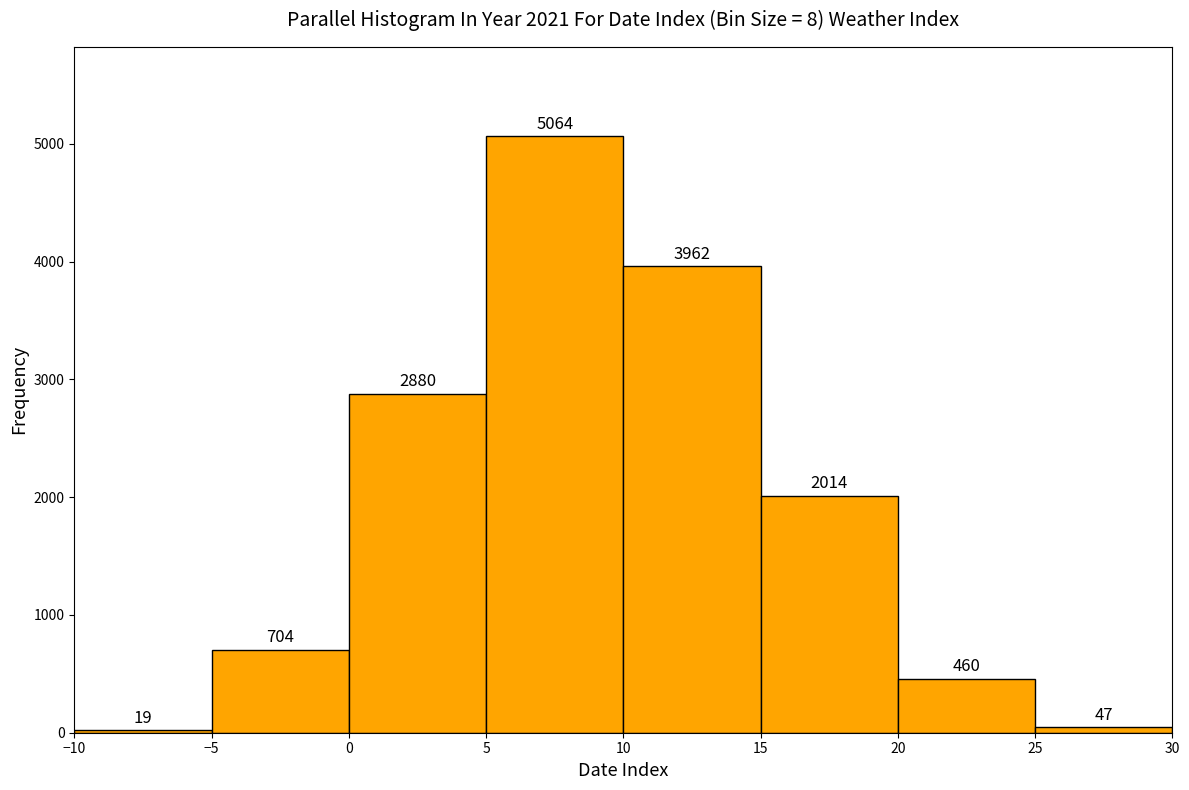

Which range on the x-axis has the tallest bar?

5 to 10